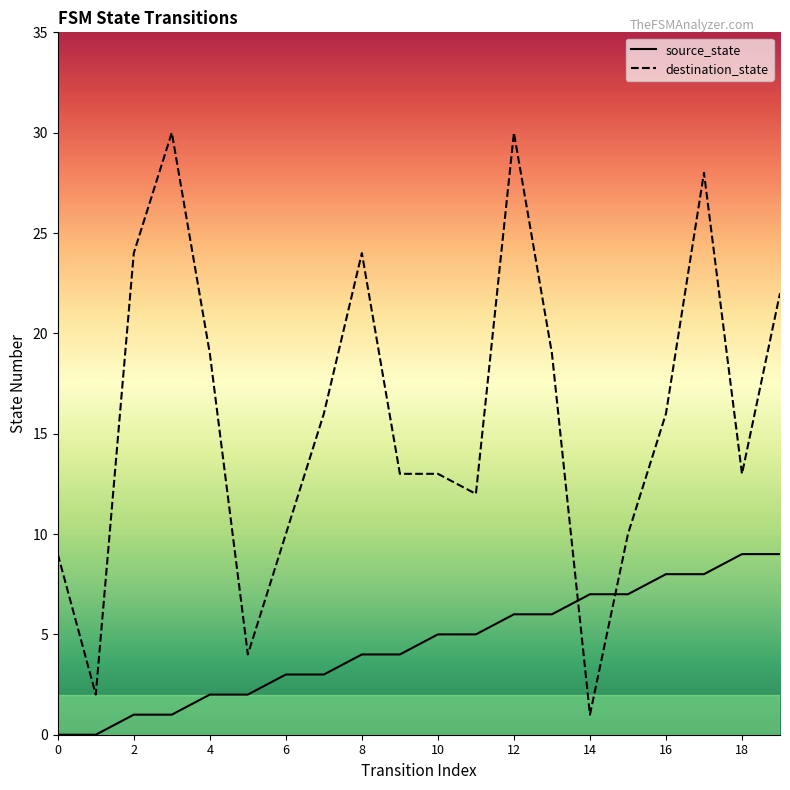

Reading left to right, what are all the values shown in this chart?

source_state: 0=0	1=0	2=1	3=1	4=2	5=2	6=3	7=3	8=4	9=4	10=5	11=5	12=6	13=6	14=7	15=7	16=8	17=8	18=9	19=9
destination_state: 0=9	1=2	2=24	3=30	4=19	5=4	6=10	7=16	8=24	9=13	10=13	11=12	12=30	13=19	14=1	15=10	16=16	17=28	18=13	19=22